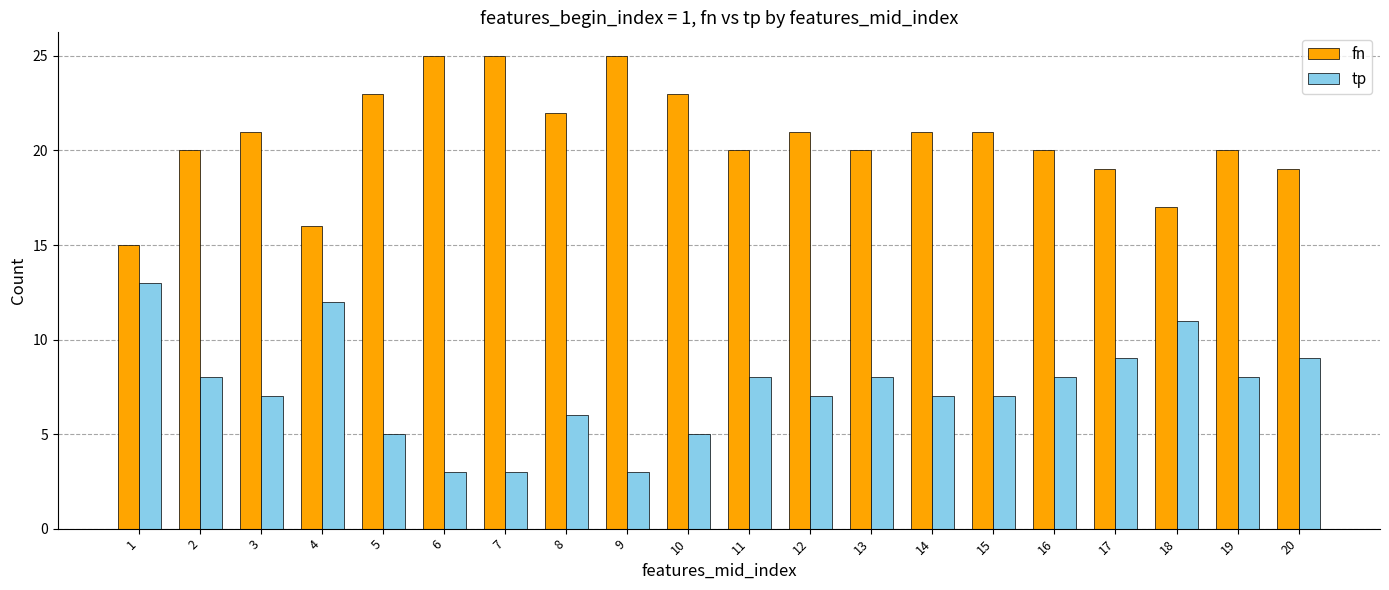

What is the difference between the second highest and second lowest values in the tp series?

9